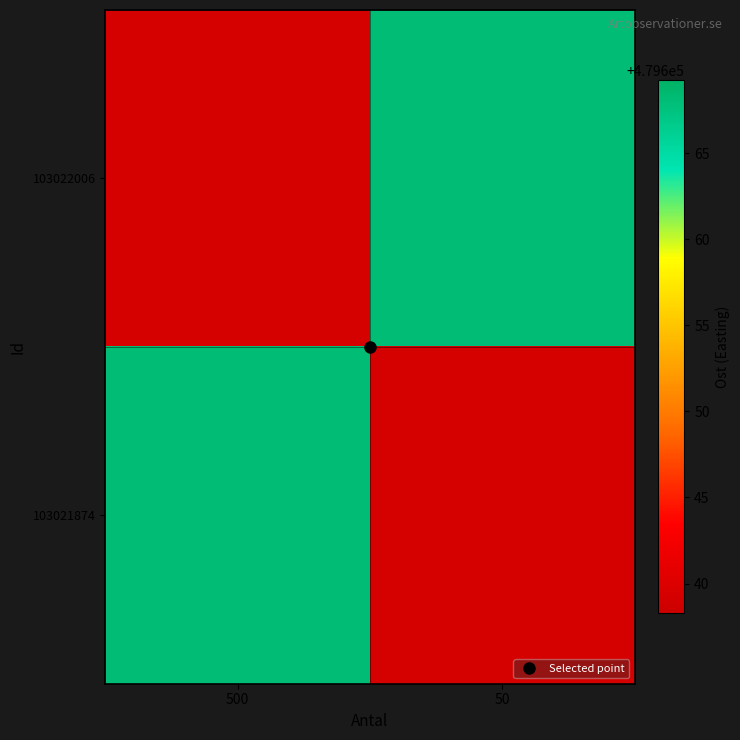

How many categories are shown in the chart?

2